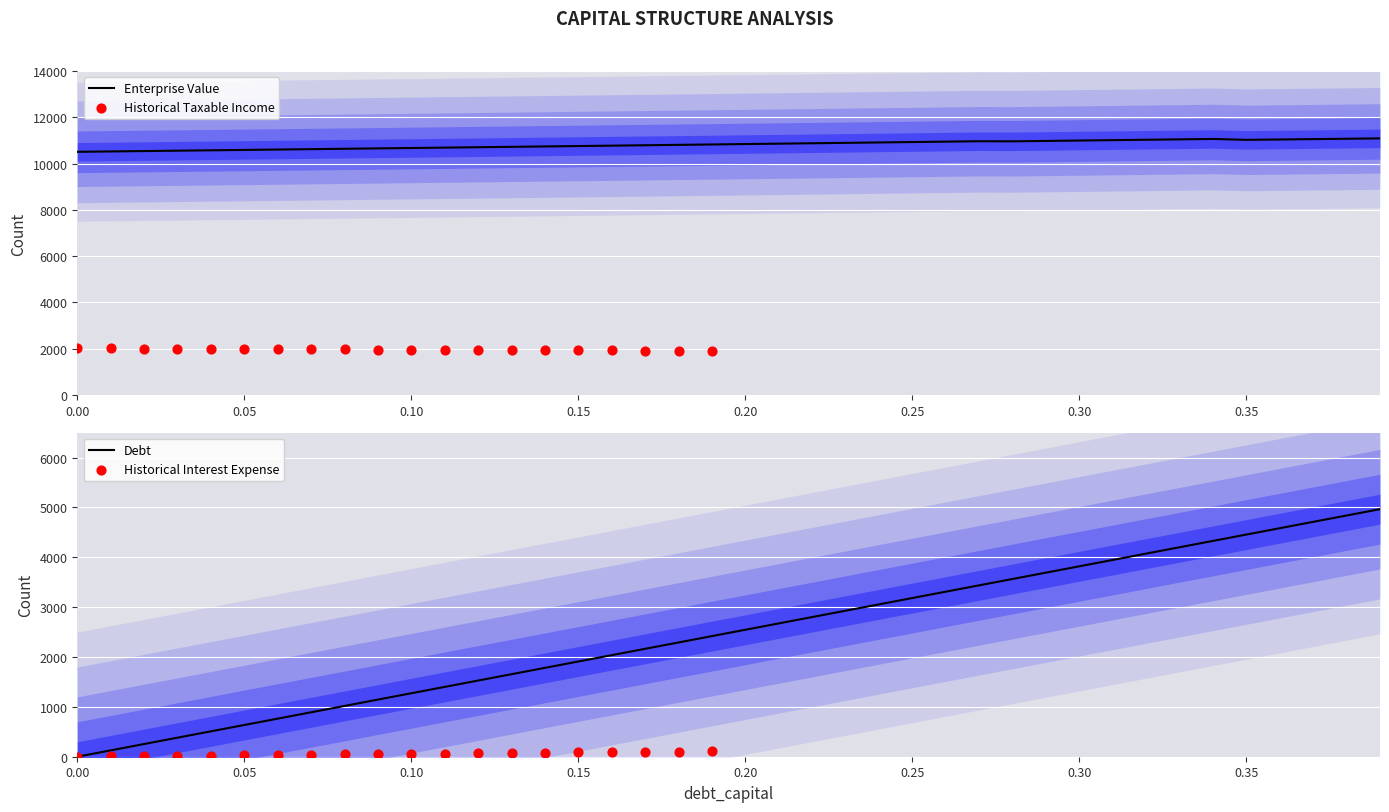

Which series contains the highest Y value?

enterprise_value